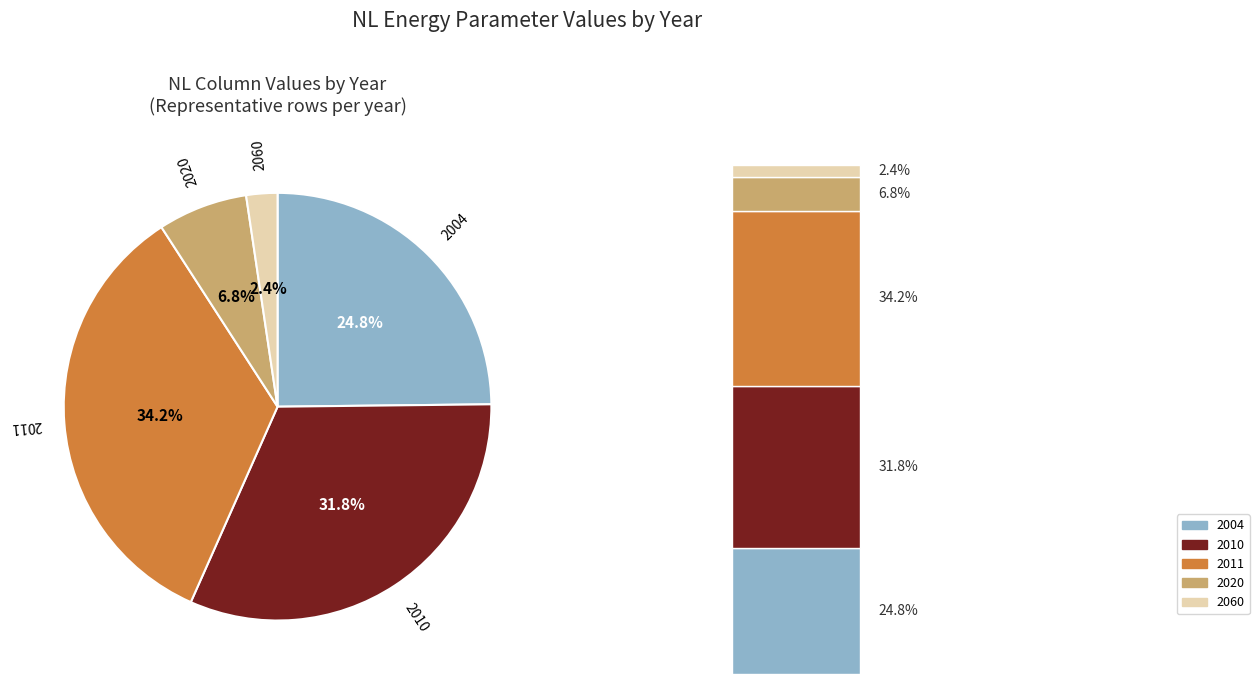

True or false: 2060 accounts for 2% of the total.

True